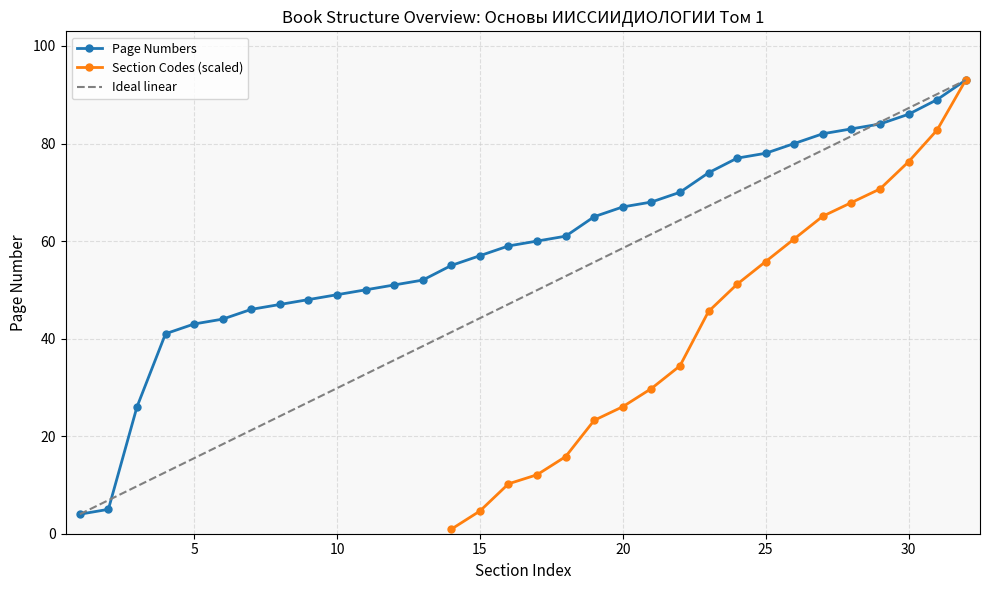

Reading left to right, extract all data points from this chart.

4	5	26	41	43	44	46	47	48	49	50	51	52	55	57	59	60	61	65	67	68	70	74	77	78	80	82	83	84	86	89	93